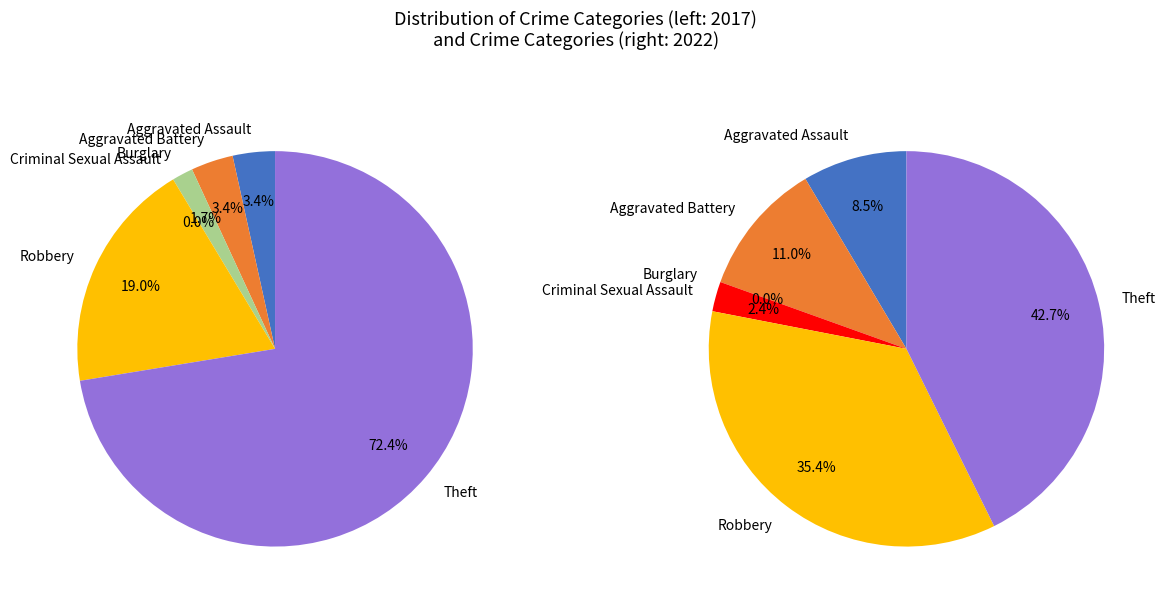

Is it true that 4 is 19% of the pie?

True